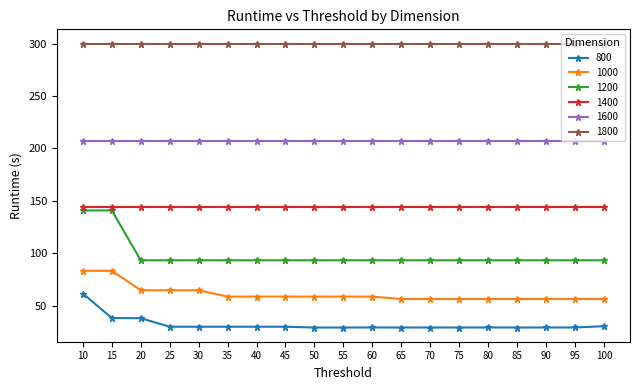

Does the chart have visible grid lines?

No